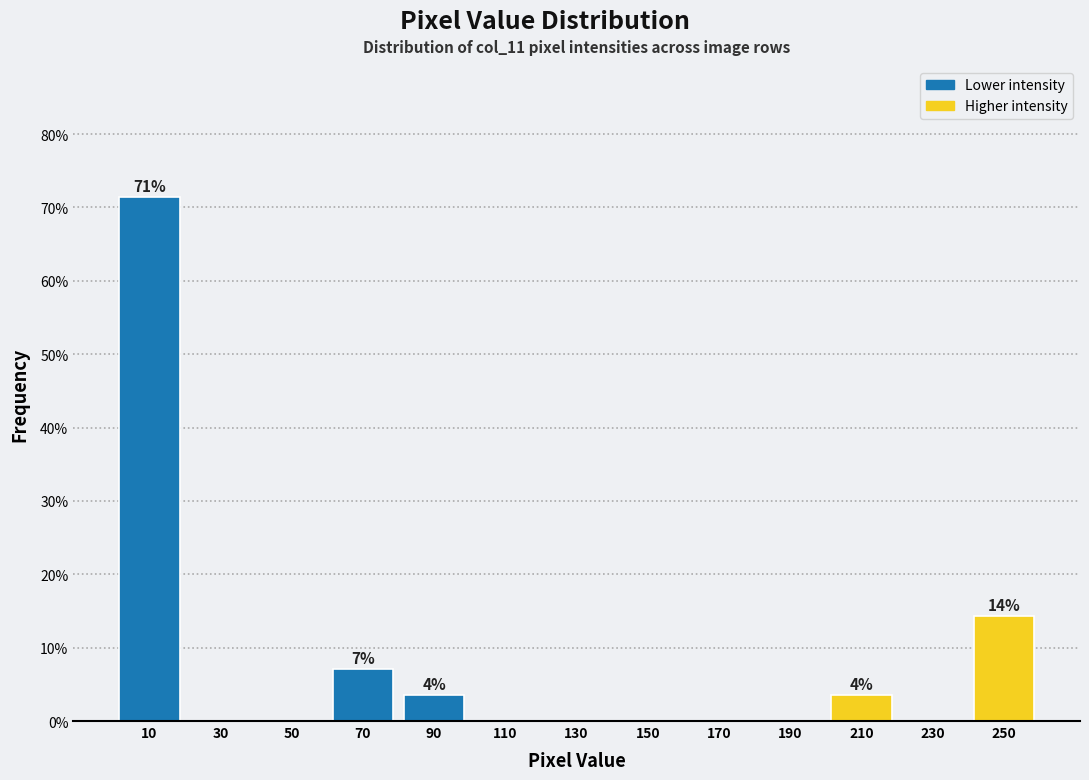

Over which range of the x-axis is the bar tallest?

0 to 20